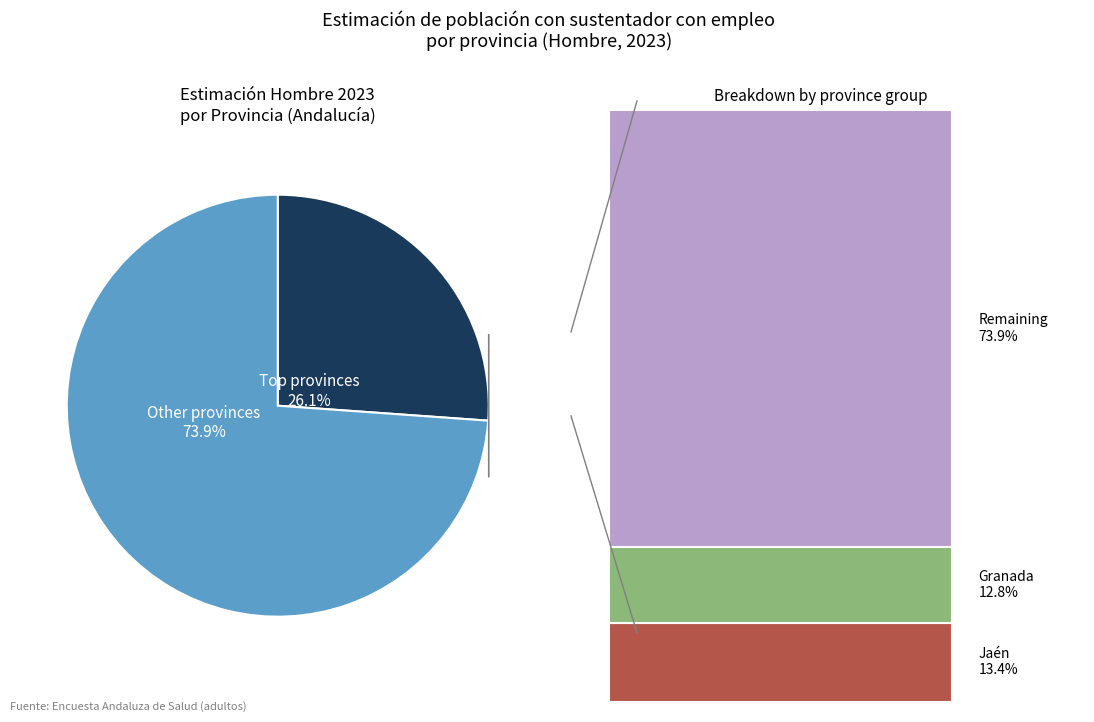

Is there any slice that represents more than half of the pie?

Yes